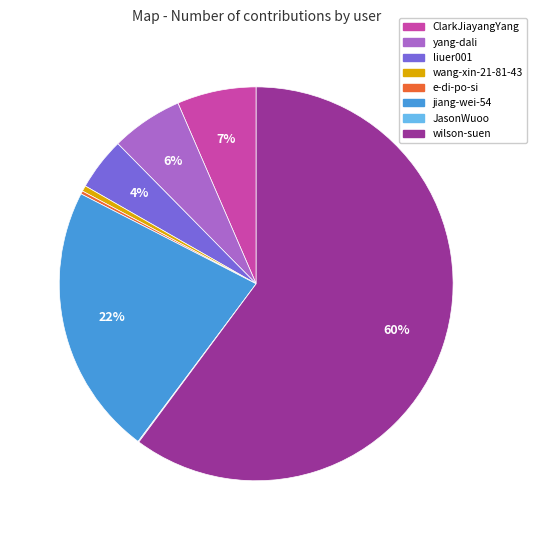

Between ClarkJiayangYang and liuer001, which is larger?

ClarkJiayangYang